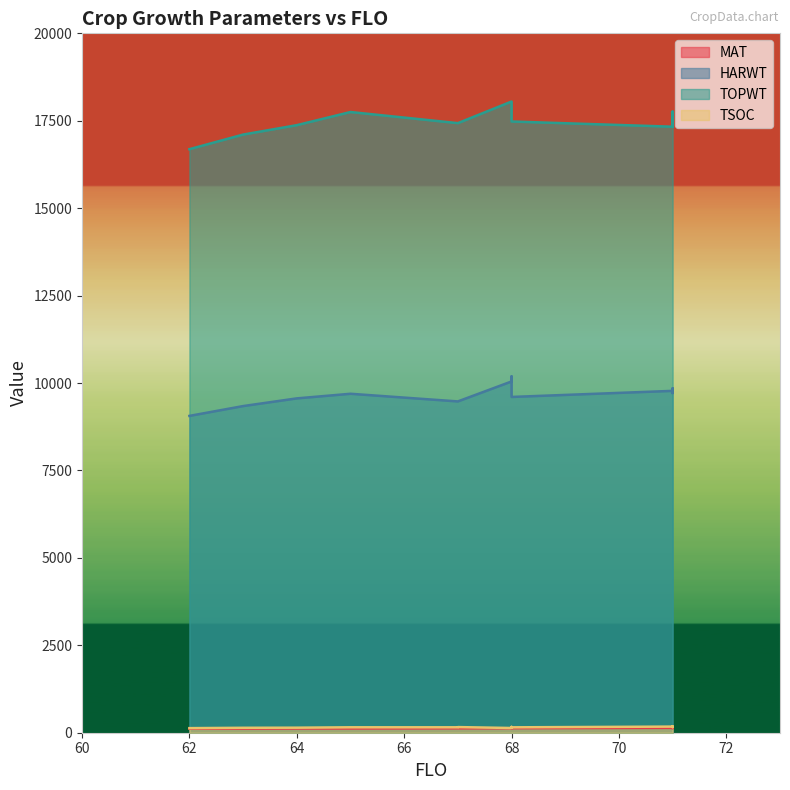

Is the value of TSOC at 71 greater than the value of MAT at 71?

Yes